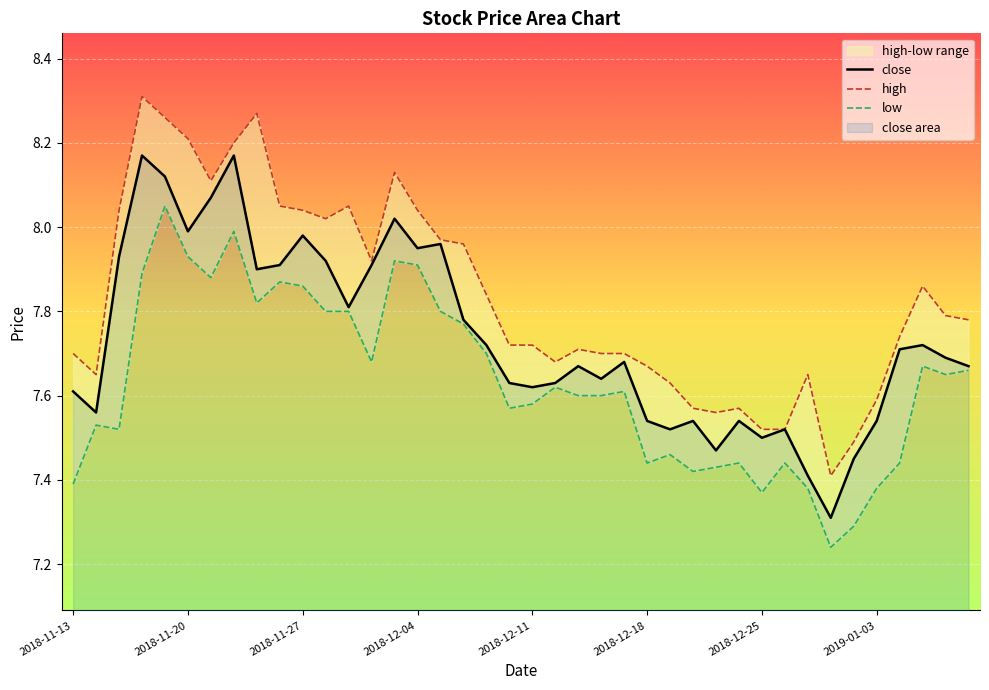

At how many categories does at least one series exceed 7?

40